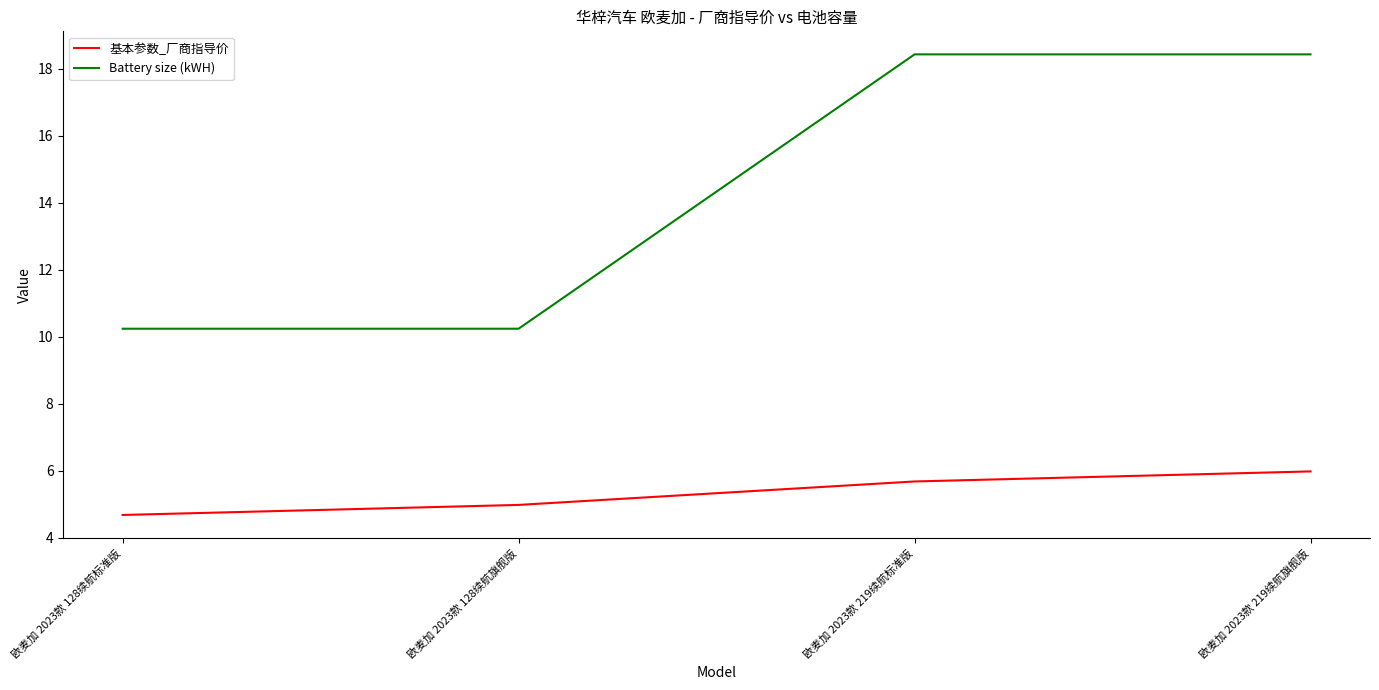

What is the minimum value shown in the chart?

4.7